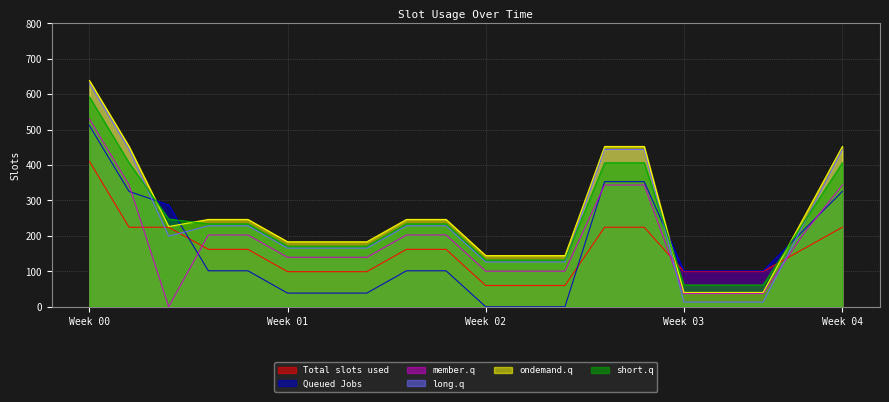

Which series has the largest range (max minus min)?

long.q